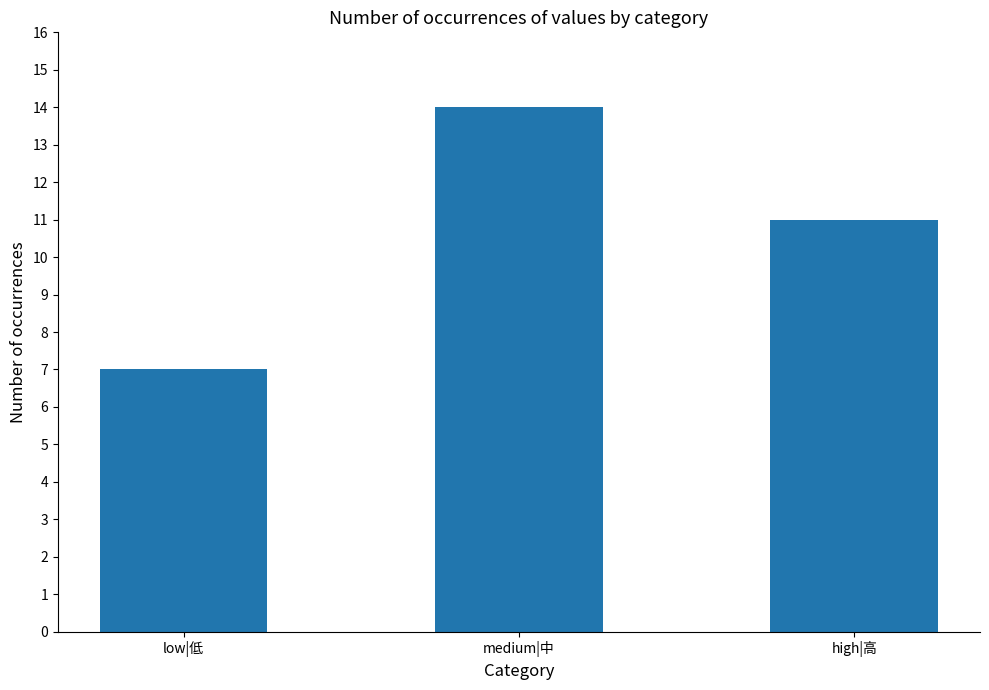

The chart shows a value of 4 at high|高. True or false?

False